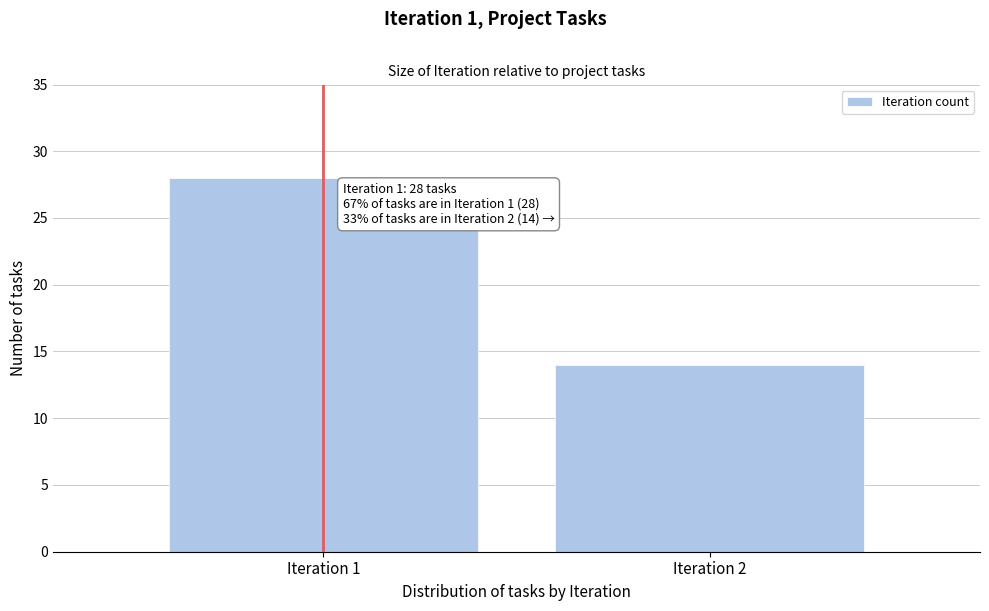

Reading left to right, what are all the values shown in this chart?

Iteration 1=28	Iteration 2=14